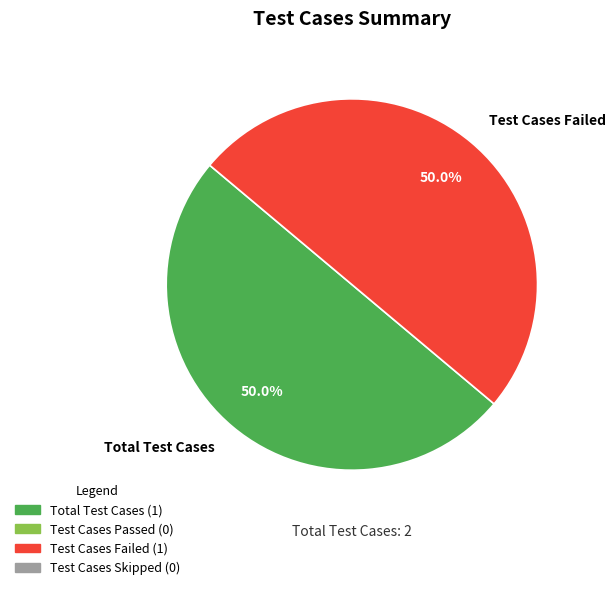

What is the ratio of the value at Total Test Cases to the value at Test Cases Failed?

1.0